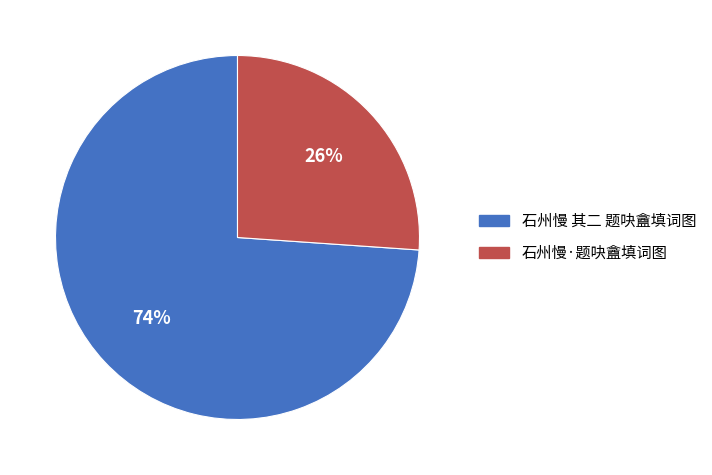

To the nearest percent, what is the average slice percentage?

50%